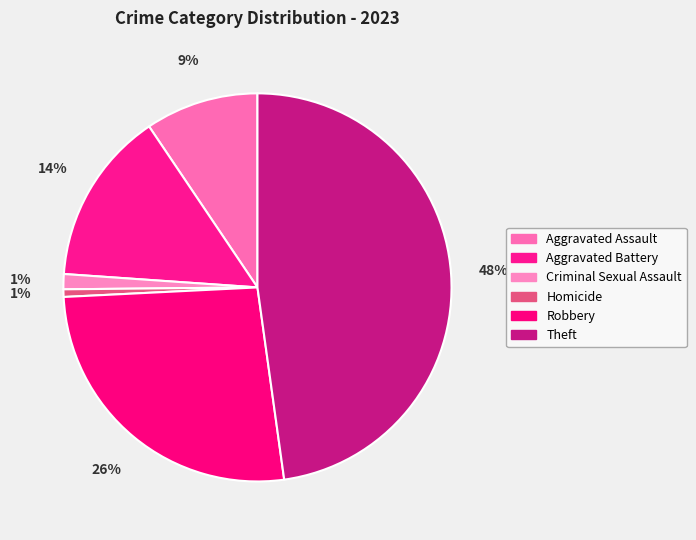

How many slices are in this pie chart?

6